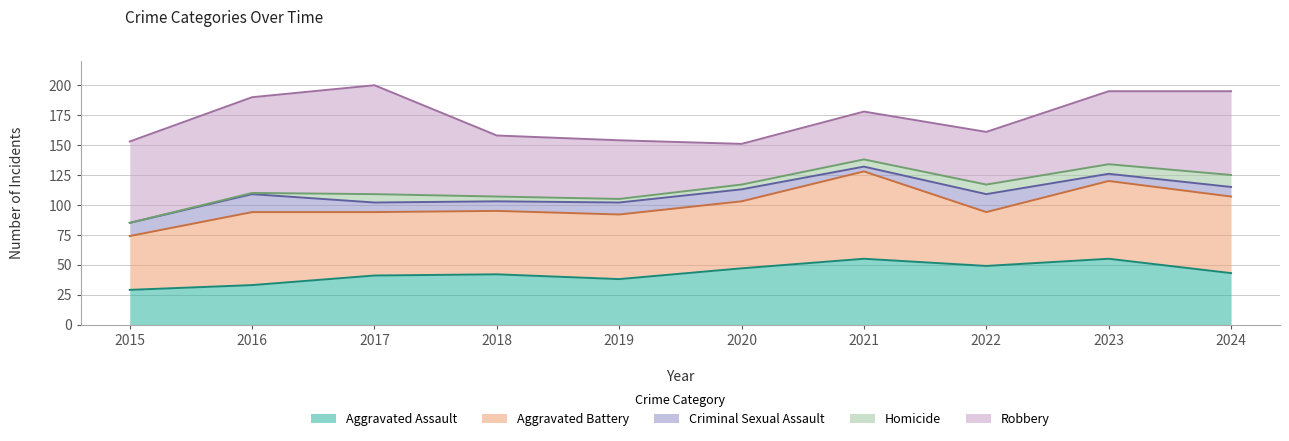

True or false: Aggravated Battery and Robbery cross at least once.

True